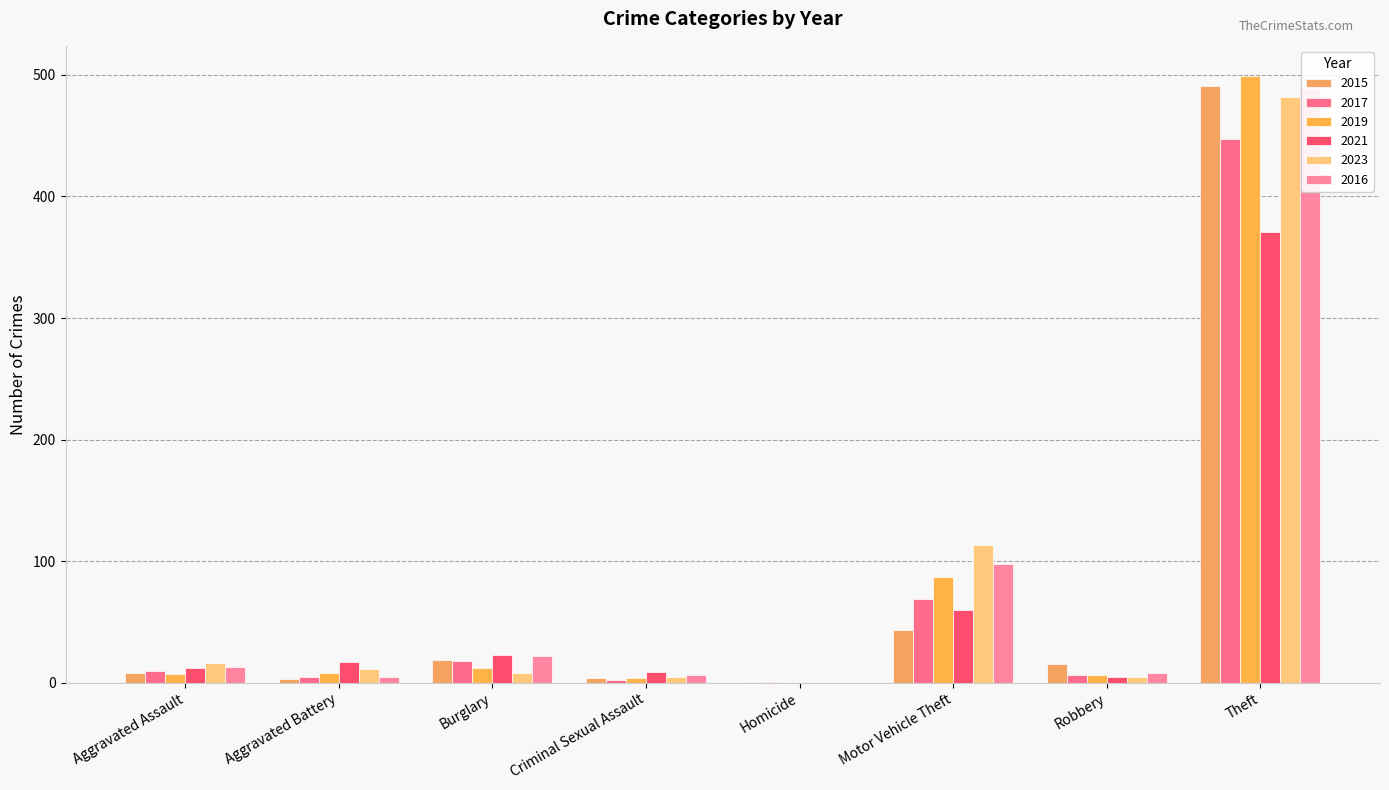

Where is 2019 nearest to the value 249?

Motor Vehicle Theft